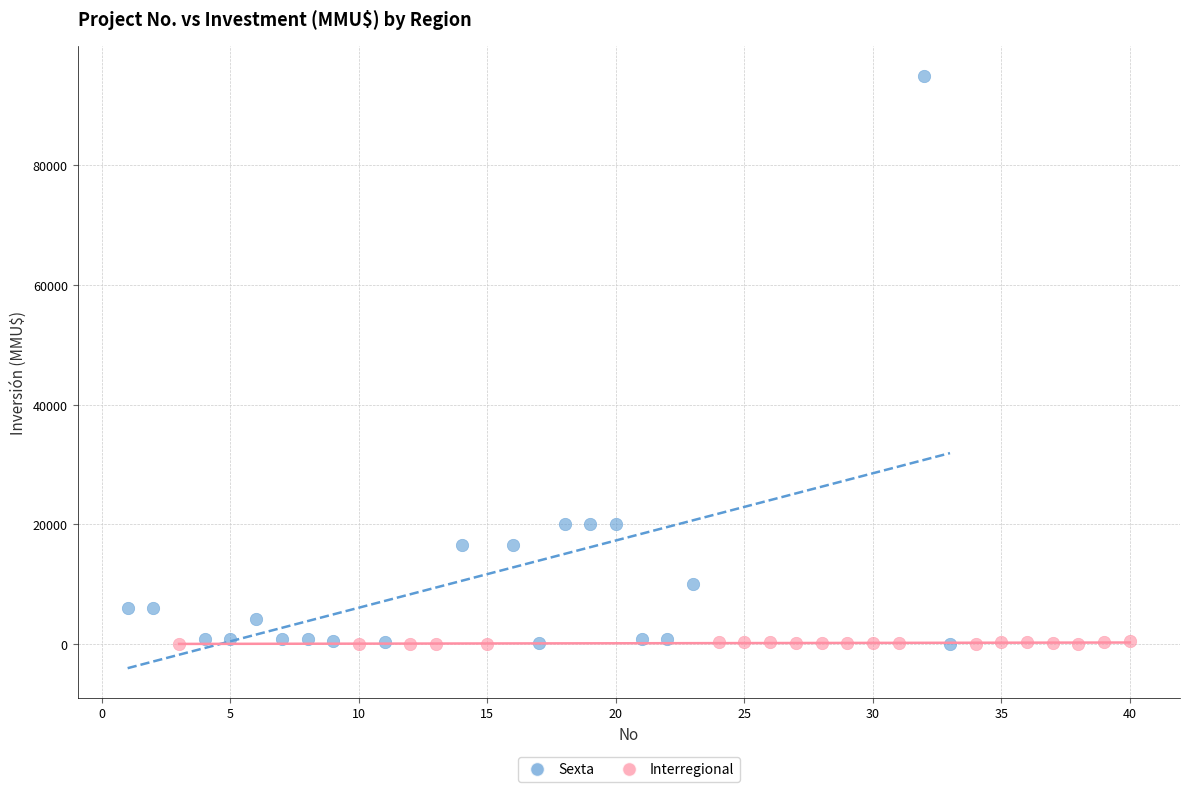

What are all the series names shown in the legend?

Sexta, Interregional